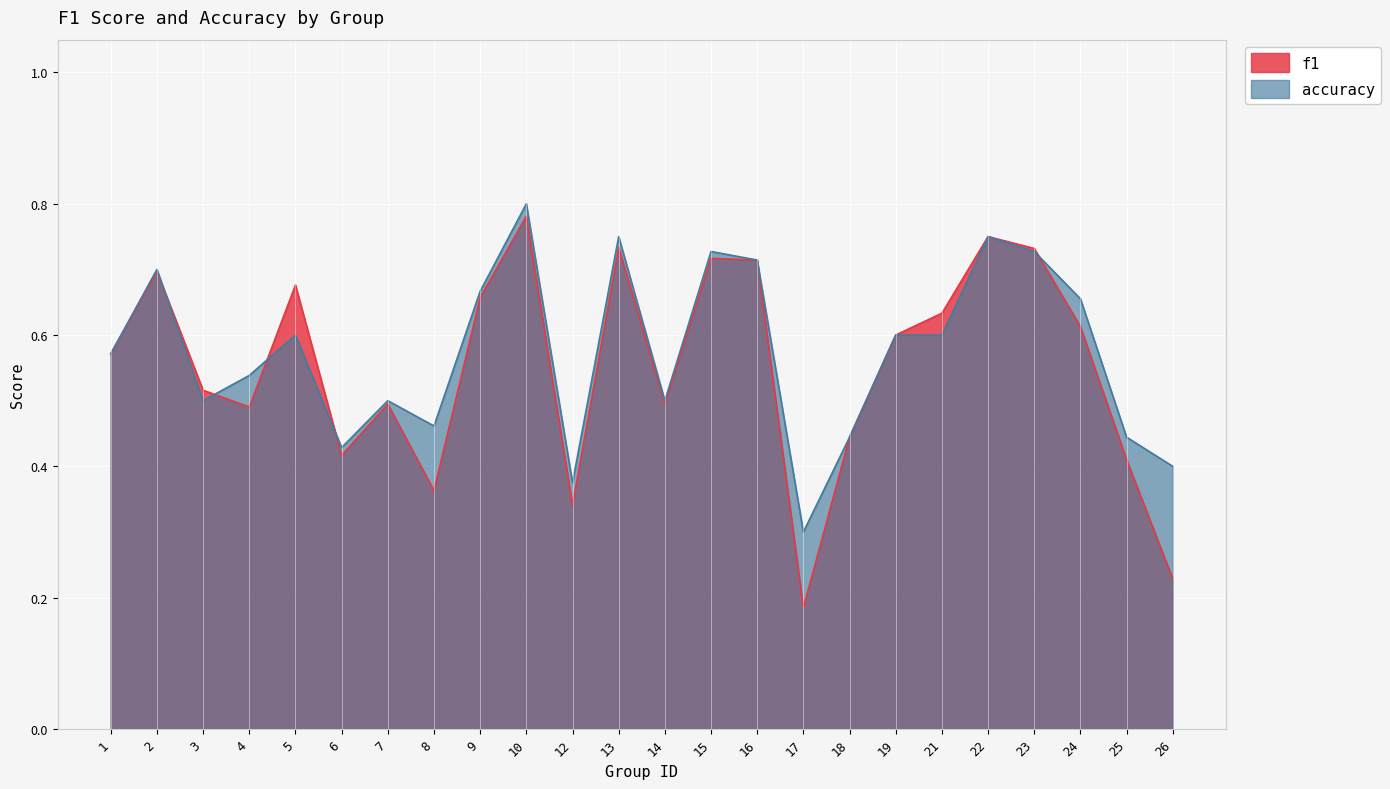

How many interior local valleys does the accuracy series have?

6